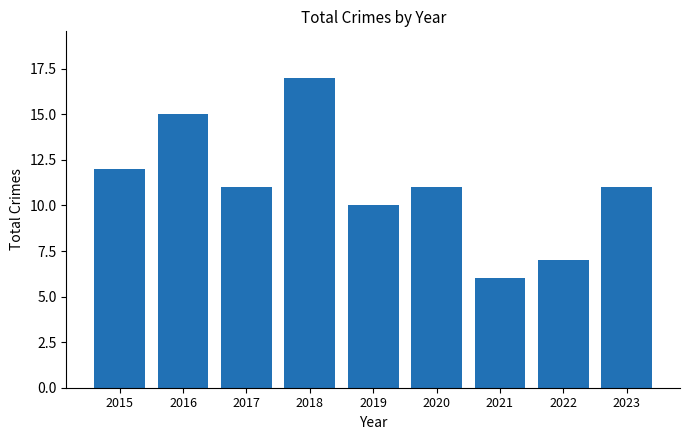

What is the difference between the maximum and minimum values?

11